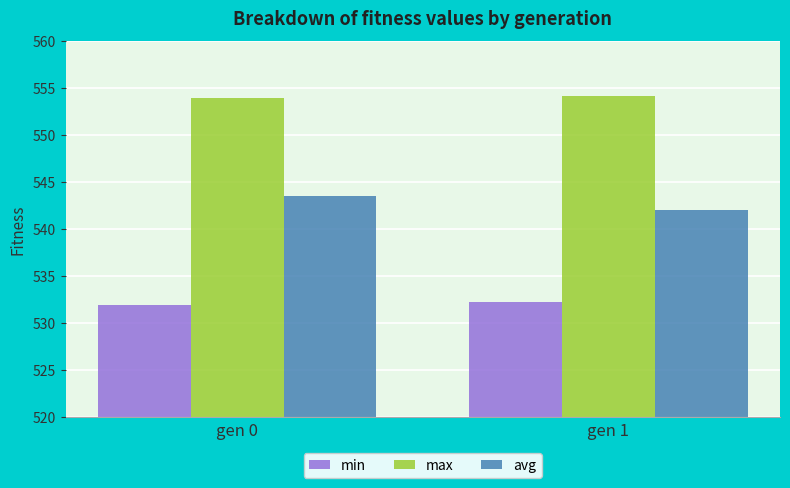

What is the sum of the avg values at gen 0 and gen 1?

1085.5